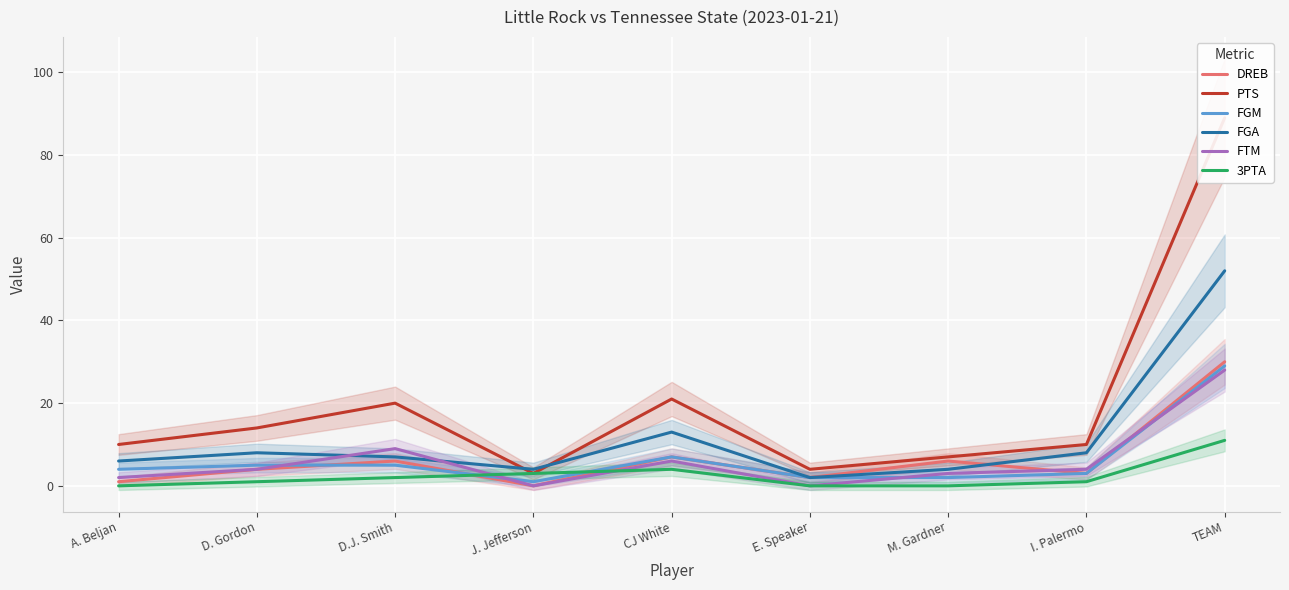

List the series in order of their peak value, highest first.

PTS, FGA, DREB, FGM, FTM, 3PTA